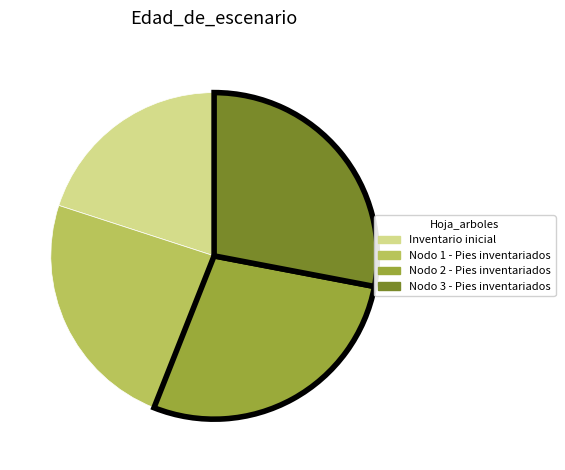

True or false: Nodo 3 - Pies inventariados accounts for 28% of the total.

True